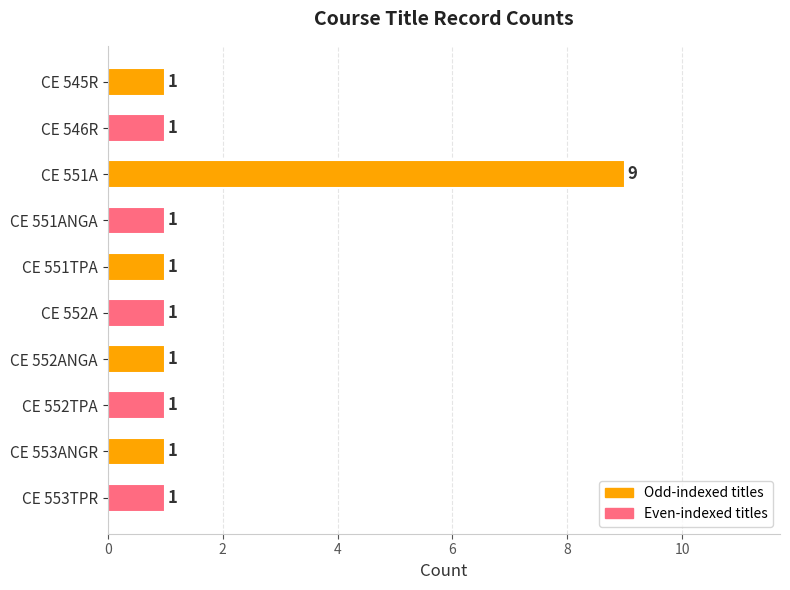

Approximately how many times larger is the value at CE 552A compared to CE 551TPA?

1.0